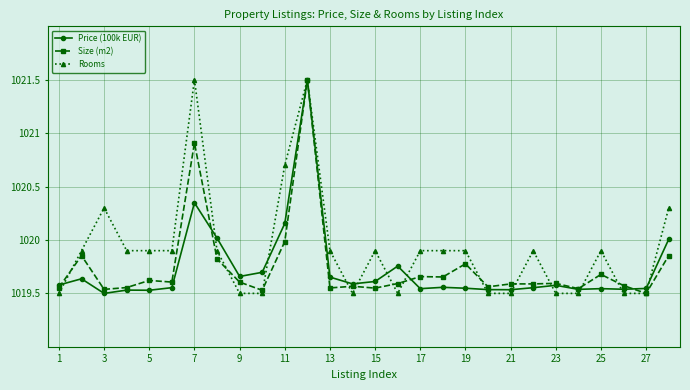

What is the maximum value shown in the chart?

1021.5